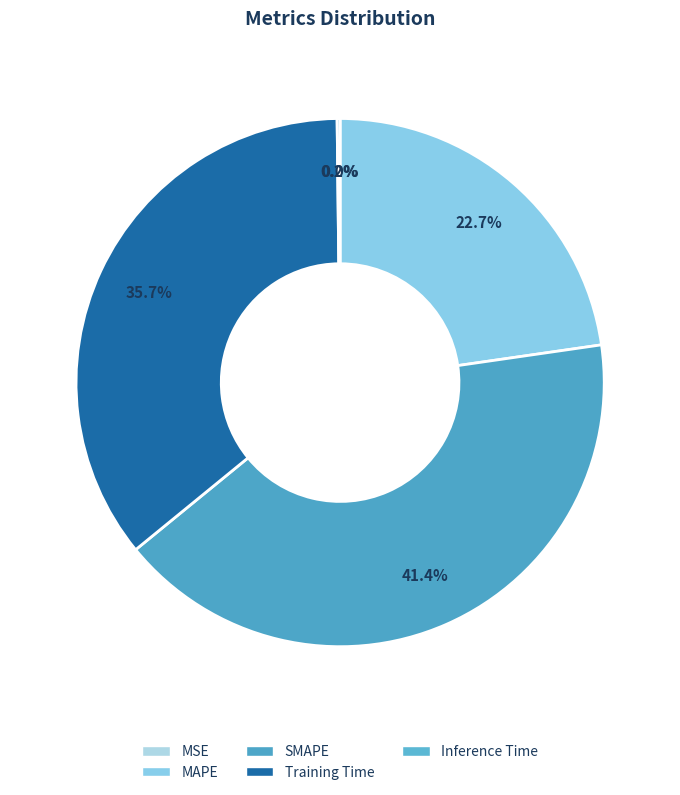

Which has a higher value, SMAPE or Inference Time?

SMAPE